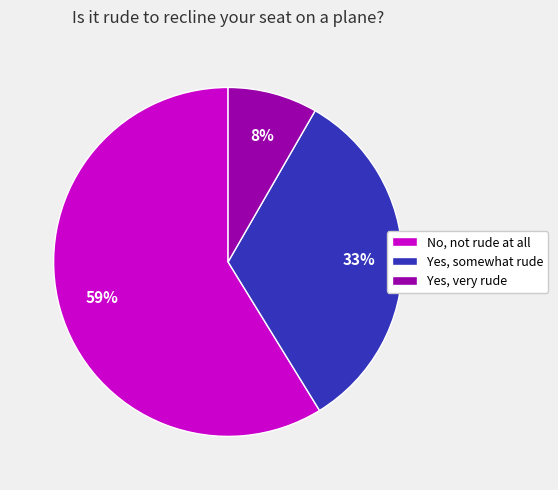

Is it true that Yes, very rude is 18% of the pie?

False